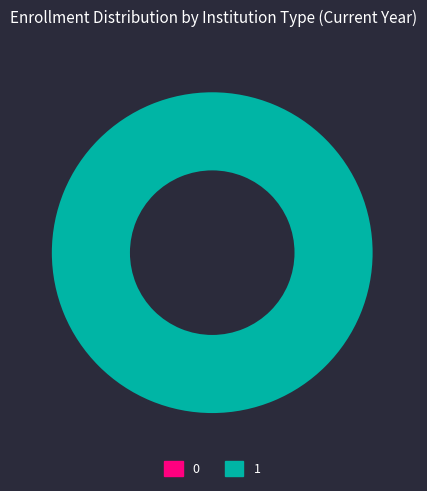

True or false: 1 accounts for 100% of the total.

True